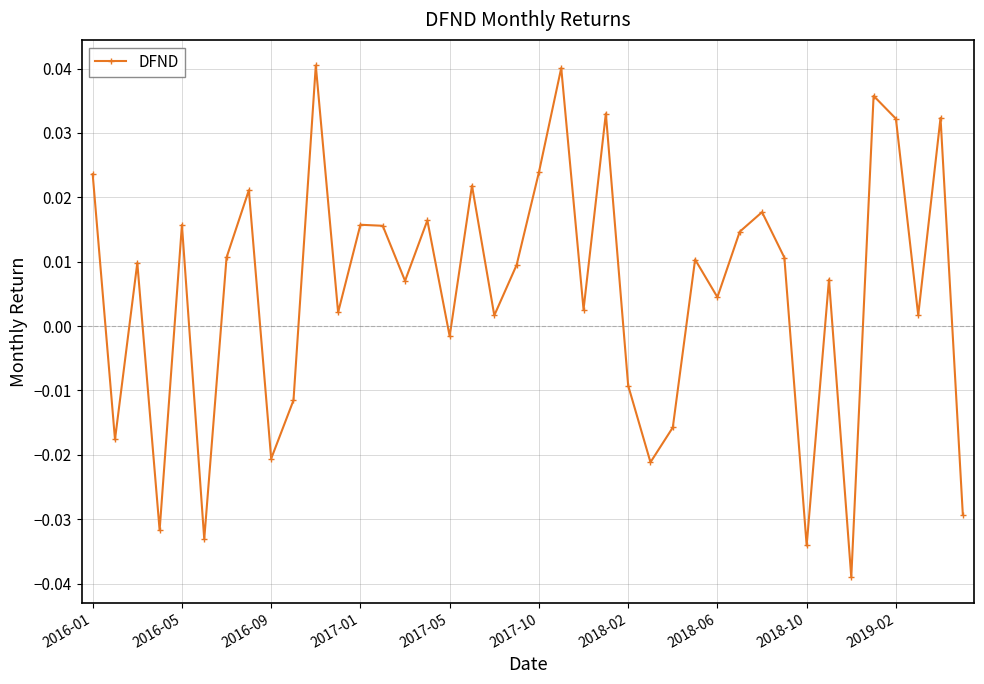

True or false: the data has more than 0 interior local peaks.

True